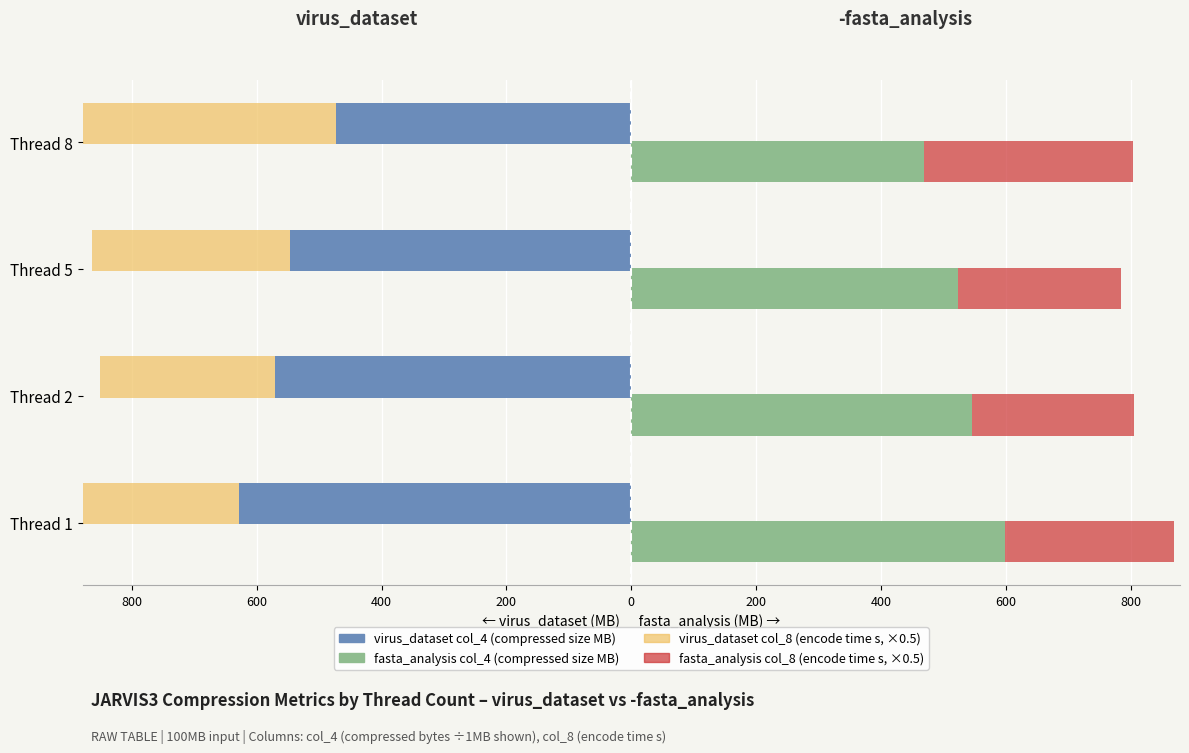

How many values in the virus_dataset col_4 (MB) series are below -546?

3